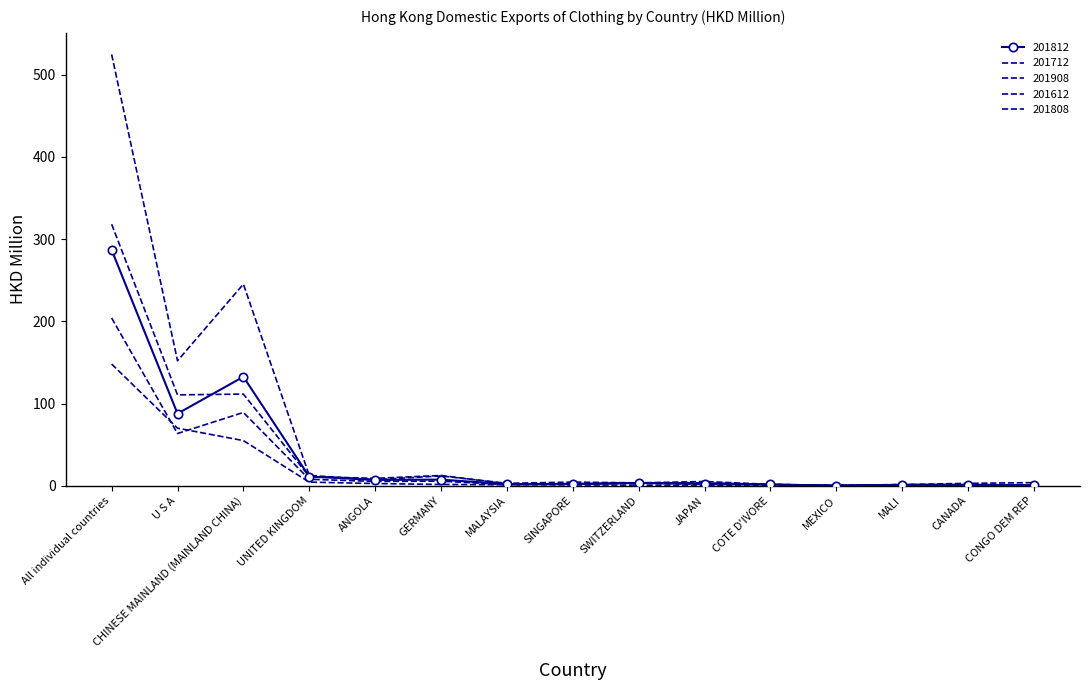

At which category is the sum across all series the highest?

All individual countries